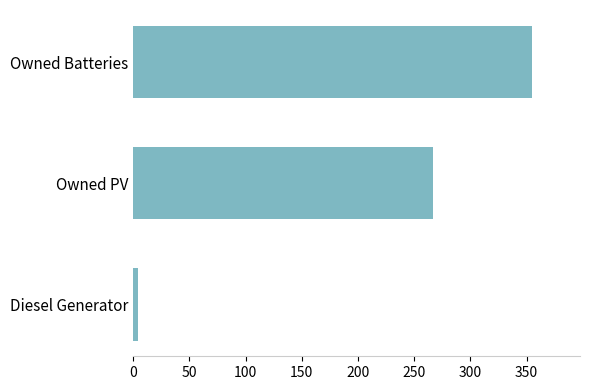

How many values are between 4 and 355?

3